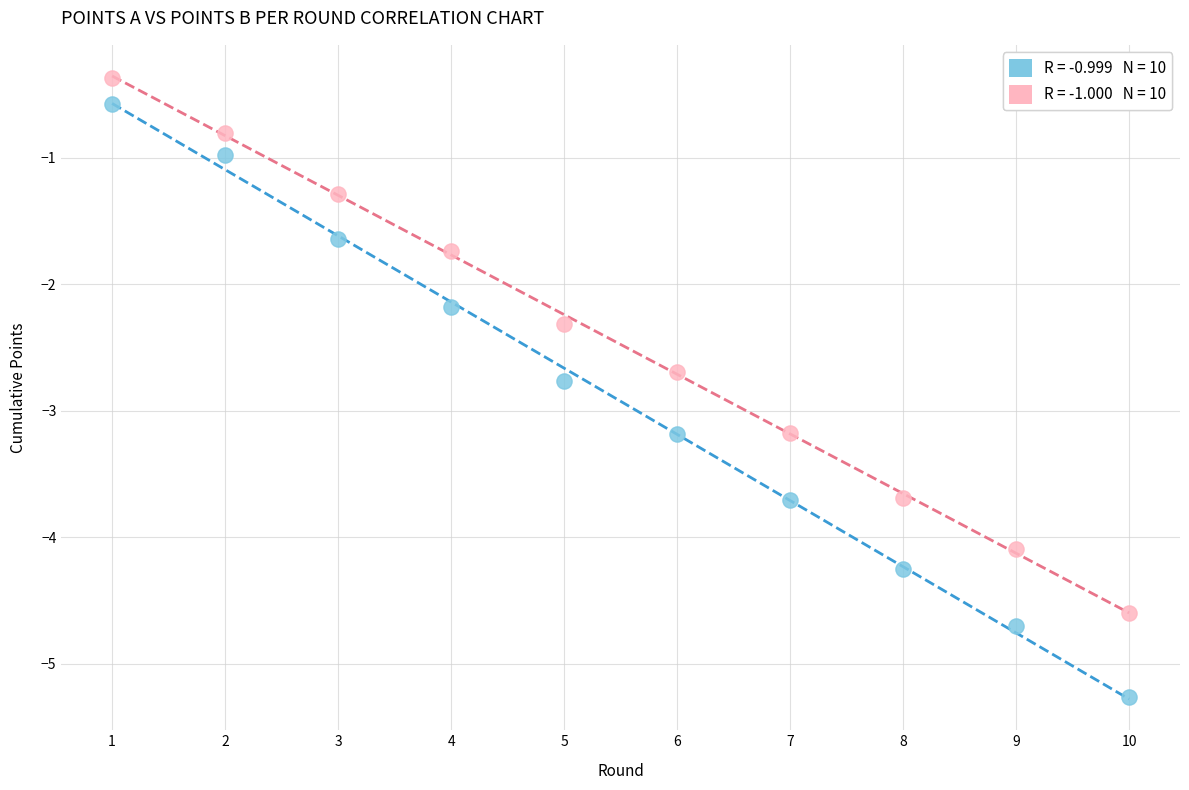

Across all series, what Y value is closest to -2?

-2.2